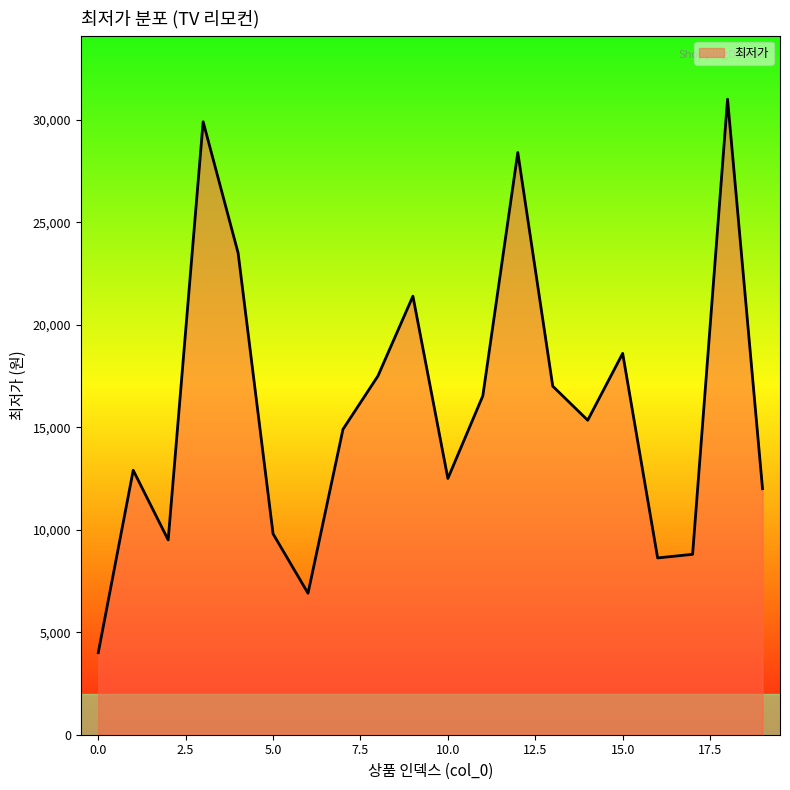

What is the minimum value shown in the chart?

4000